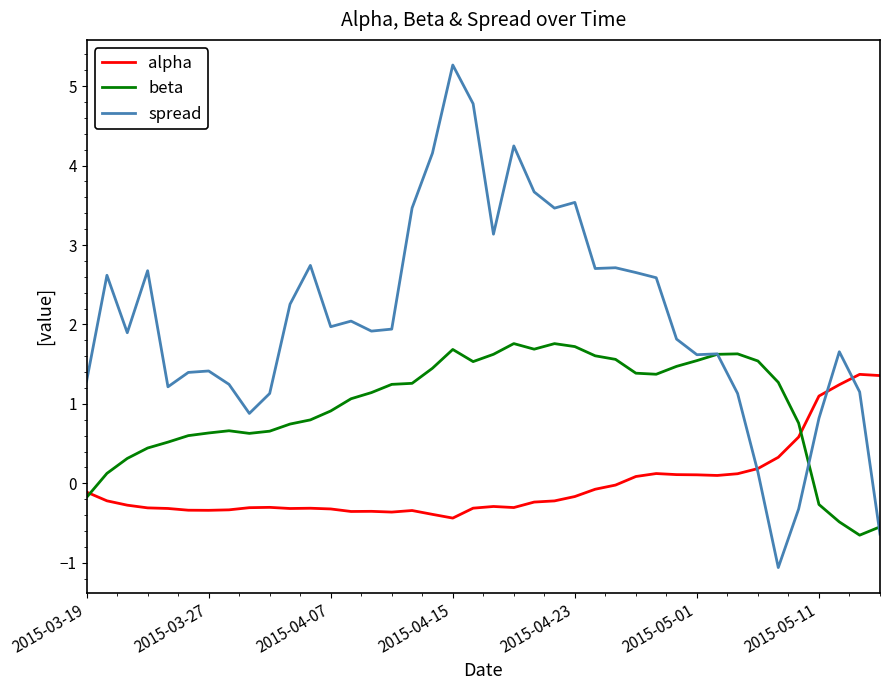

Which series has the largest total across all categories?

spread